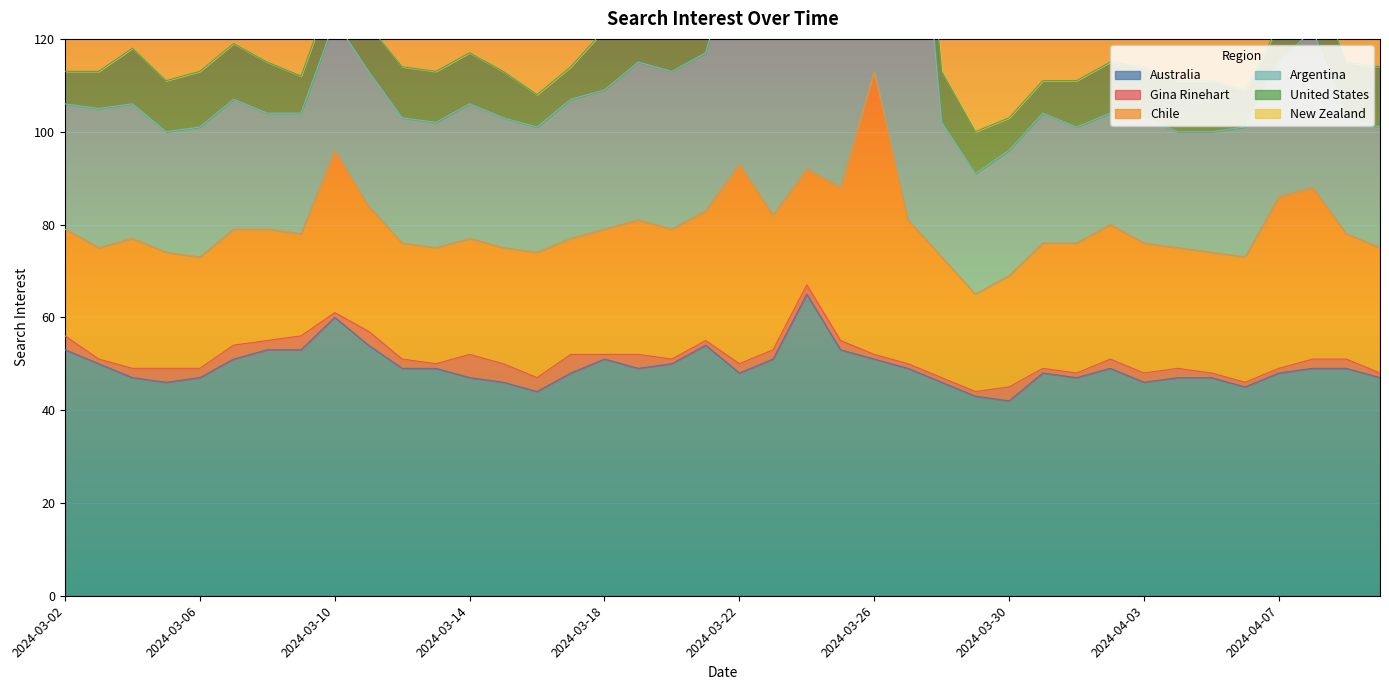

What are all the series names shown in the legend?

Australia, Gina Rinehart, Chile, Argentina, United States, New Zealand